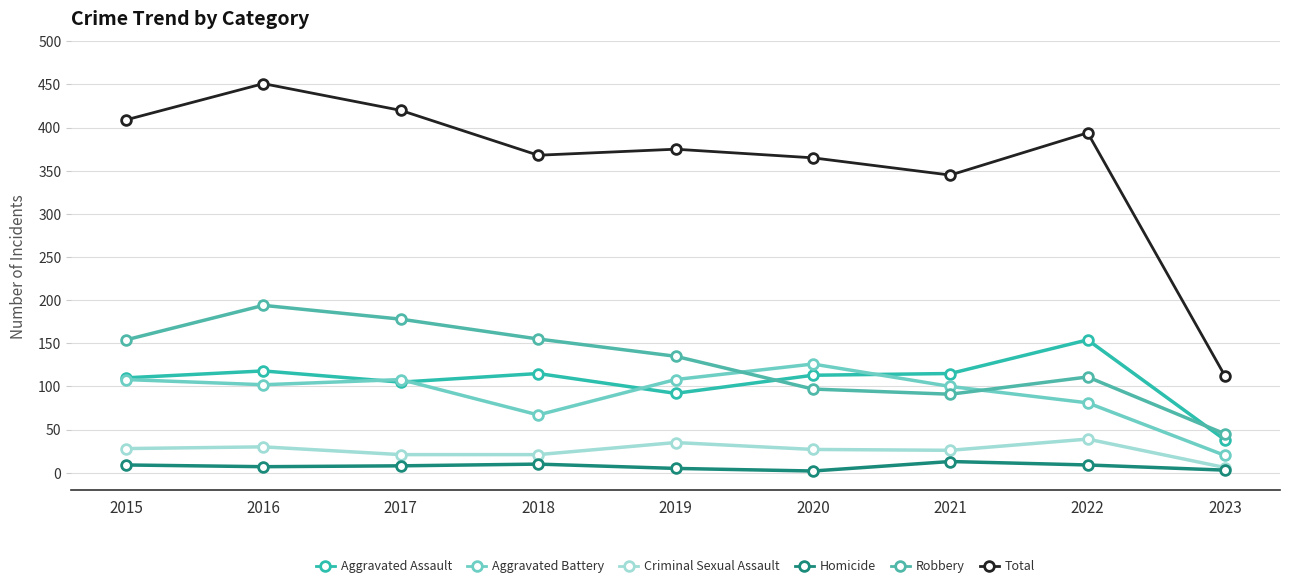

How many categories are shown in the chart?

9